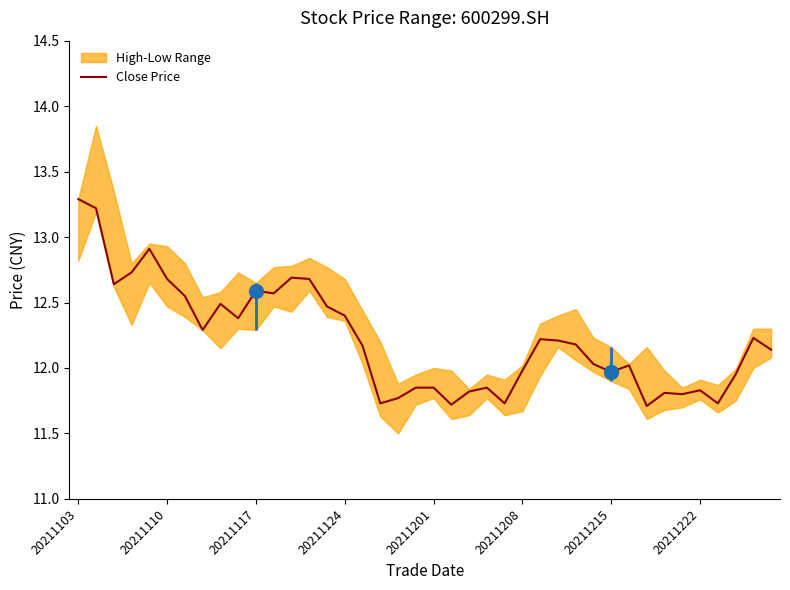

What is the average value?

12.2